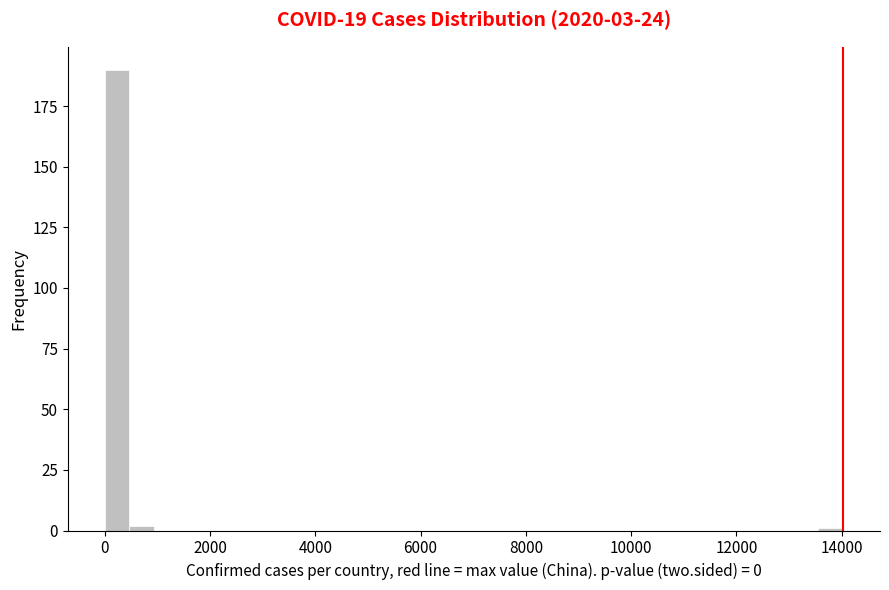

Read against the x-axis, roughly where is the centre of the tallest bar?

200